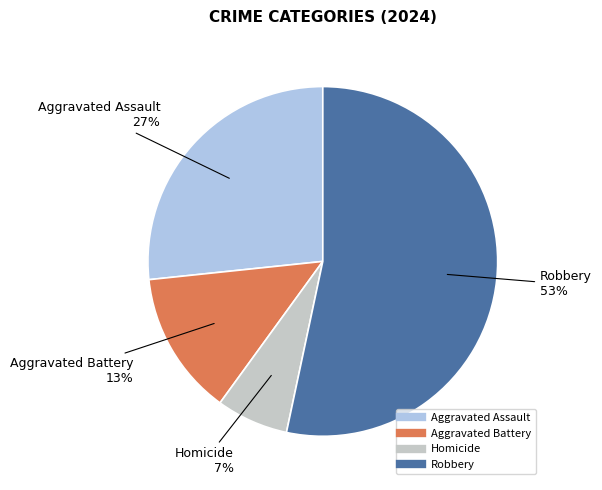

Rank the categories by value from highest to lowest.

Robbery, Aggravated Assault, Aggravated Battery, Homicide